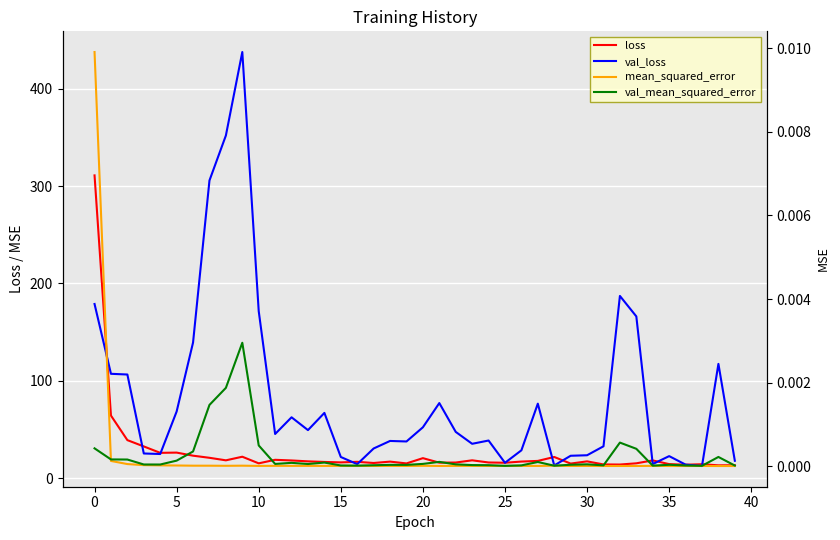

The value of val_mean_squared_error at 10 is 0.0. True or false?

False